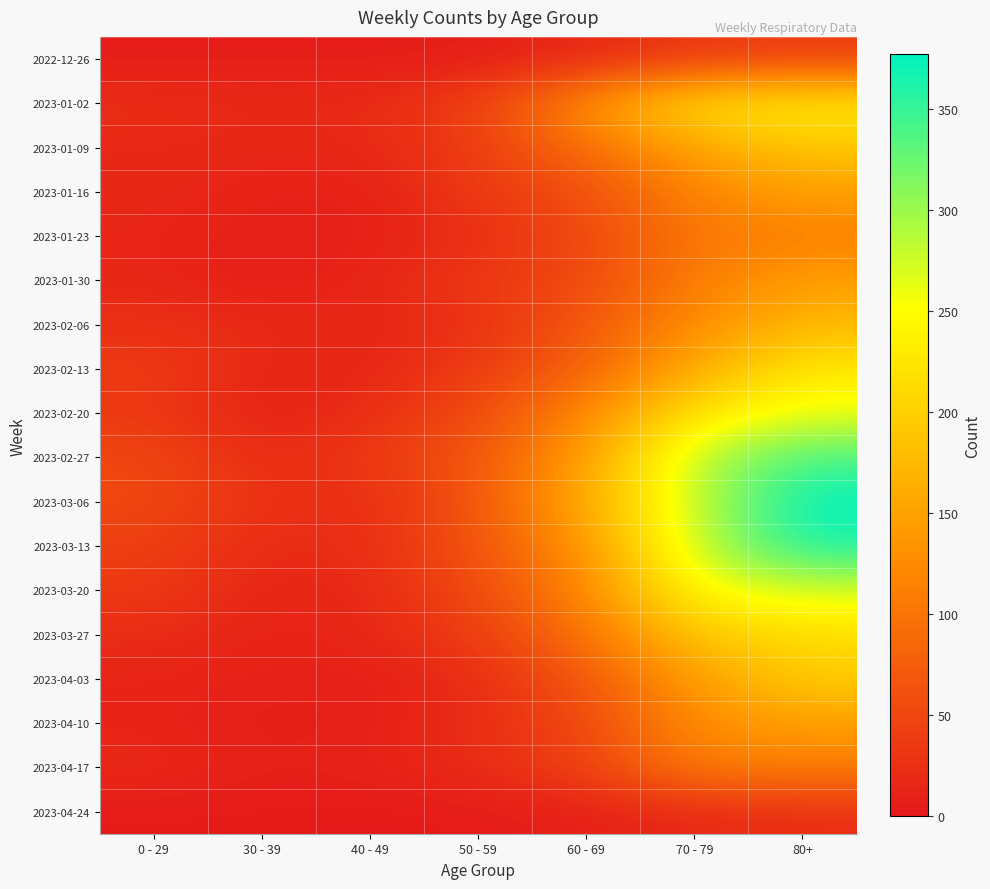

Reading right to left, extract all data points from this chart.

2022-12-26: 80+=38	70 - 79=32	60 - 69=16	50 - 59=5	40 - 49=4	30 - 39=5	0 - 29=4
2023-01-02: 80+=237	70 - 79=223	60 - 69=134	50 - 59=41	40 - 49=21	30 - 39=18	0 - 29=25
2023-01-09: 80+=189	70 - 79=152	60 - 69=93	50 - 59=37	40 - 49=16	30 - 39=15	0 - 29=17
2023-01-16: 80+=149	70 - 79=119	60 - 69=53	50 - 59=38	40 - 49=8	30 - 39=11	0 - 29=17
2023-01-23: 80+=111	70 - 79=102	60 - 69=54	50 - 59=21	40 - 49=8	30 - 39=6	0 - 29=14
2023-01-30: 80+=147	70 - 79=110	60 - 69=50	50 - 59=36	40 - 49=15	30 - 39=4	0 - 29=16
2023-02-06: 80+=175	70 - 79=127	60 - 69=69	50 - 59=24	40 - 49=14	30 - 39=20	0 - 29=25
2023-02-13: 80+=229	70 - 79=161	60 - 69=78	50 - 59=38	40 - 49=13	30 - 39=14	0 - 29=38
2023-02-20: 80+=260	70 - 79=226	60 - 69=121	50 - 59=54	40 - 49=22	30 - 39=10	0 - 29=34
2023-02-27: 80+=342	70 - 79=290	60 - 69=142	50 - 59=66	40 - 49=35	30 - 39=18	0 - 29=52
2023-03-06: 80+=377	70 - 79=280	60 - 69=164	50 - 59=64	40 - 49=19	30 - 39=27	0 - 29=52
2023-03-13: 80+=365	70 - 79=282	60 - 69=132	50 - 59=64	40 - 49=23	30 - 39=18	0 - 29=43
2023-03-20: 80+=271	70 - 79=252	60 - 69=120	50 - 59=53	40 - 49=16	30 - 39=13	0 - 29=36
2023-03-27: 80+=214	70 - 79=191	60 - 69=97	50 - 59=39	40 - 49=16	30 - 39=11	0 - 29=22
2023-04-03: 80+=198	70 - 79=145	60 - 69=67	50 - 59=20	40 - 49=7	30 - 39=9	0 - 29=13
2023-04-10: 80+=146	70 - 79=128	60 - 69=48	50 - 59=22	40 - 49=8	30 - 39=4	0 - 29=12
2023-04-17: 80+=110	70 - 79=111	60 - 69=45	50 - 59=21	40 - 49=11	30 - 39=7	0 - 29=19
2023-04-24: 80+=23	70 - 79=17	60 - 69=8	50 - 59=3	40 - 49=0	30 - 39=2	0 - 29=2